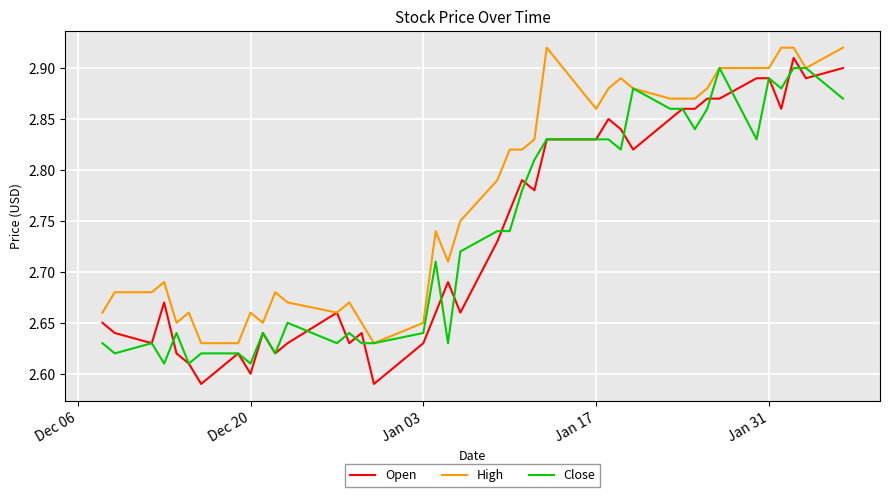

Which series has the largest range (max minus min)?

Open